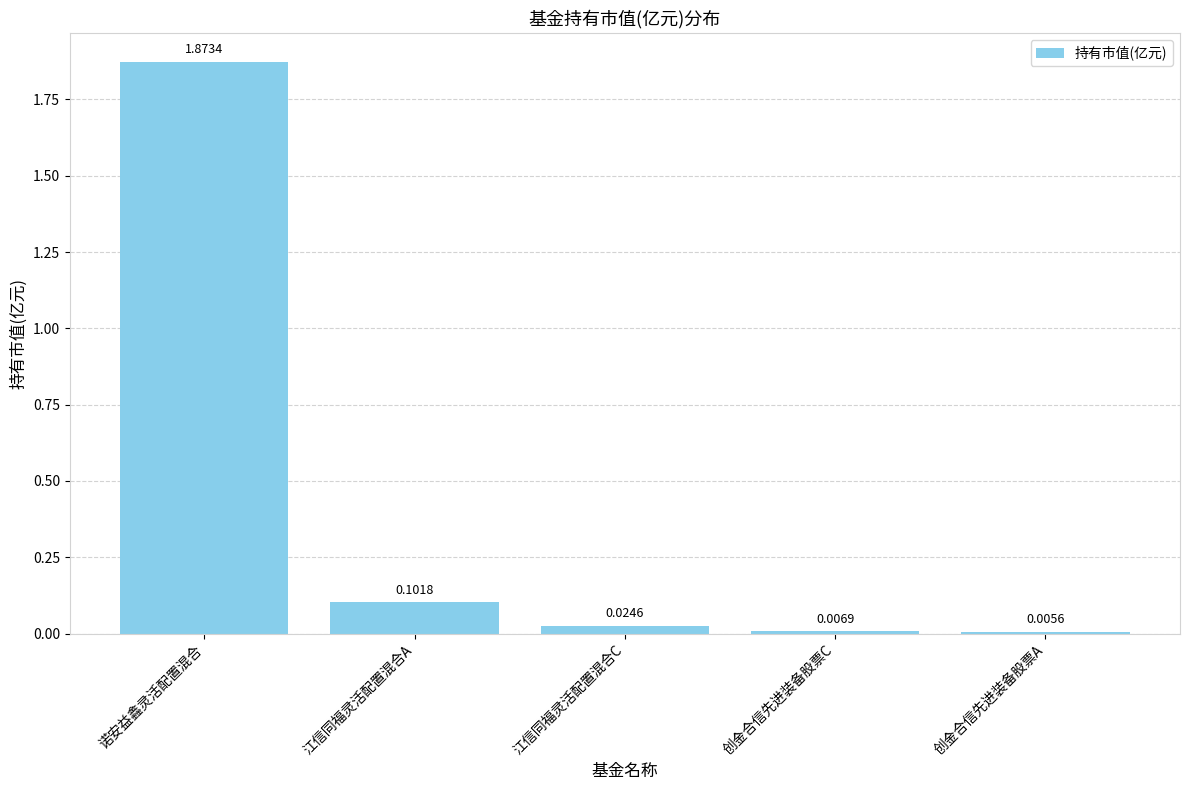

Between 诺安益鑫灵活配置混合 and 江信同福灵活配置混合A, which is larger?

诺安益鑫灵活配置混合